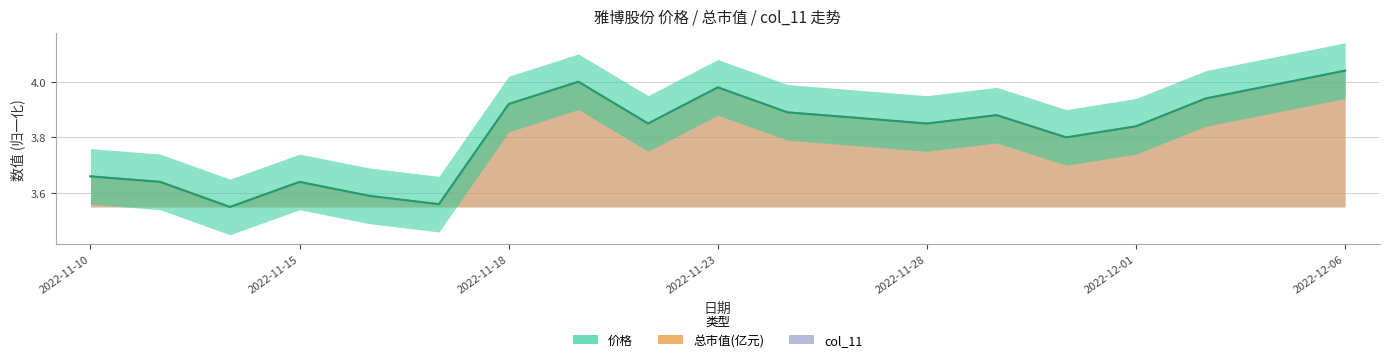

Reading right to left, list all the values displayed in this chart.

col_11: 4.0	4.0	3.9	3.8	3.8	3.9	3.8	3.9	3.9	4.0	3.8	4.0	3.9	3.6	3.6	3.6	3.5	3.6	3.7
总市值(亿元): 4.0	4.0	3.9	3.8	3.8	3.9	3.8	3.9	3.9	4.0	3.8	4.0	3.9	3.6	3.6	3.6	3.5	3.6	3.7
价格: 4.0	4.0	3.9	3.8	3.8	3.9	3.9	3.9	3.9	4.0	3.9	4.0	3.9	3.6	3.6	3.6	3.5	3.6	3.7